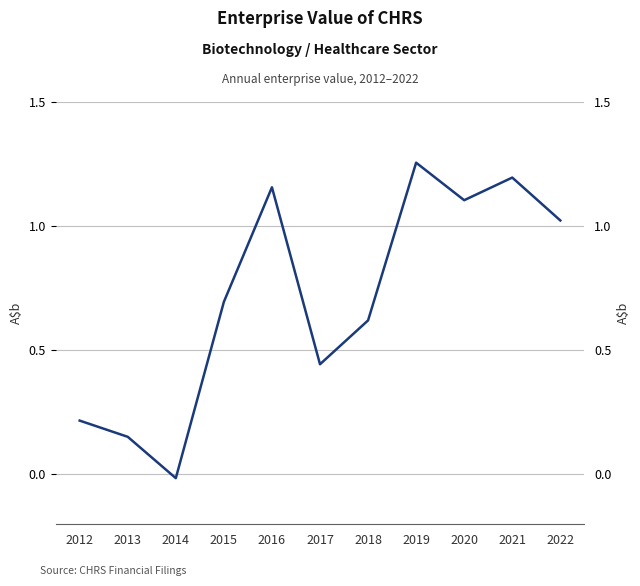

Which label corresponds to the largest value in the chart?

2019